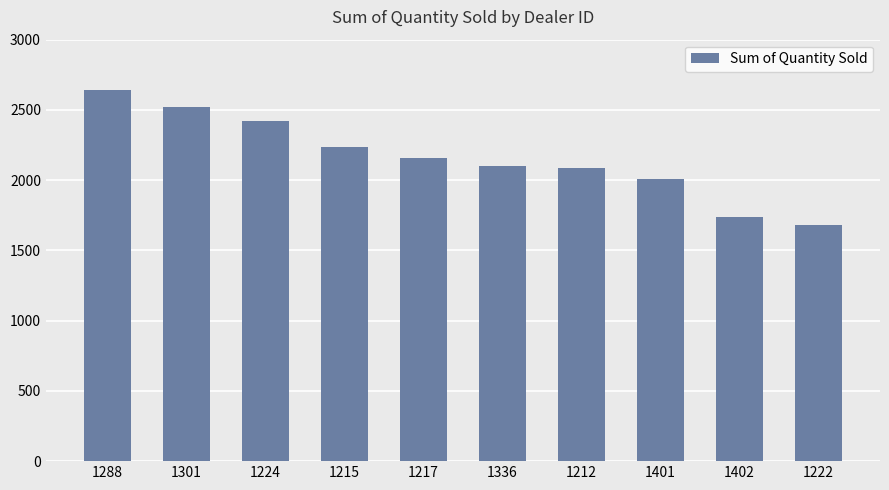

Is it true that the value at 1215 is 3816?

False